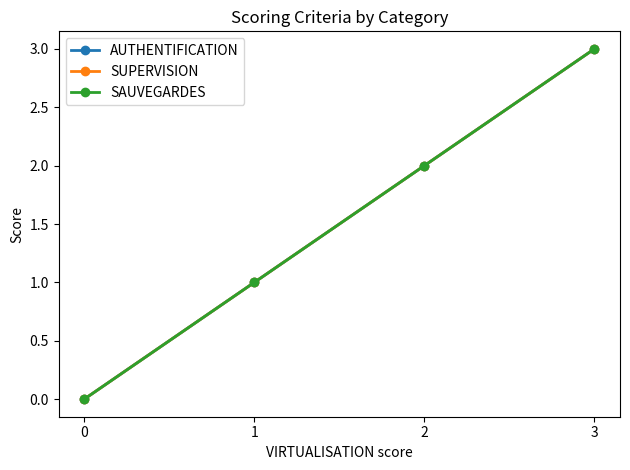

True or false: SUPERVISION and AUTHENTIFICATION cross at least once.

False